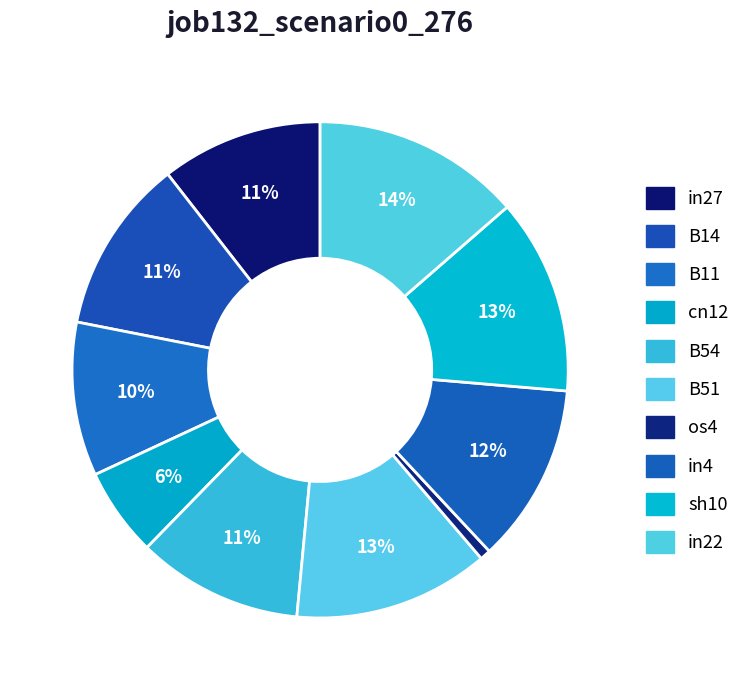

Count the number of slices in the pie.

10